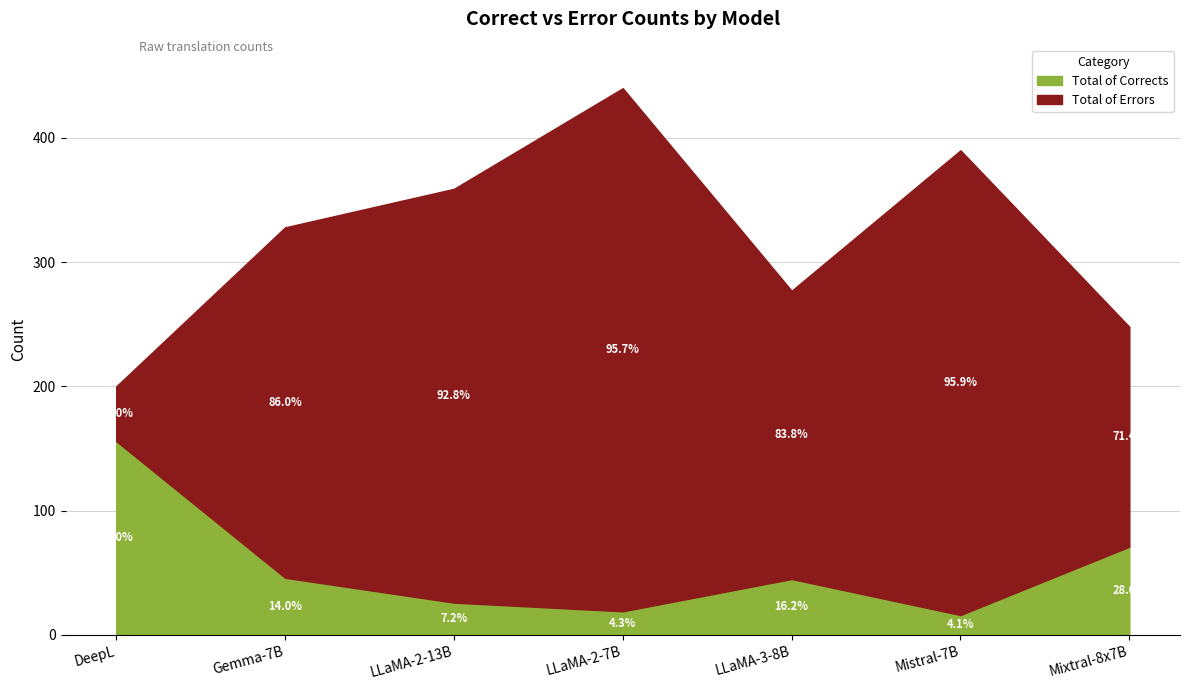

What is the value of the Total of Corrects point at the 1st from the left?

156